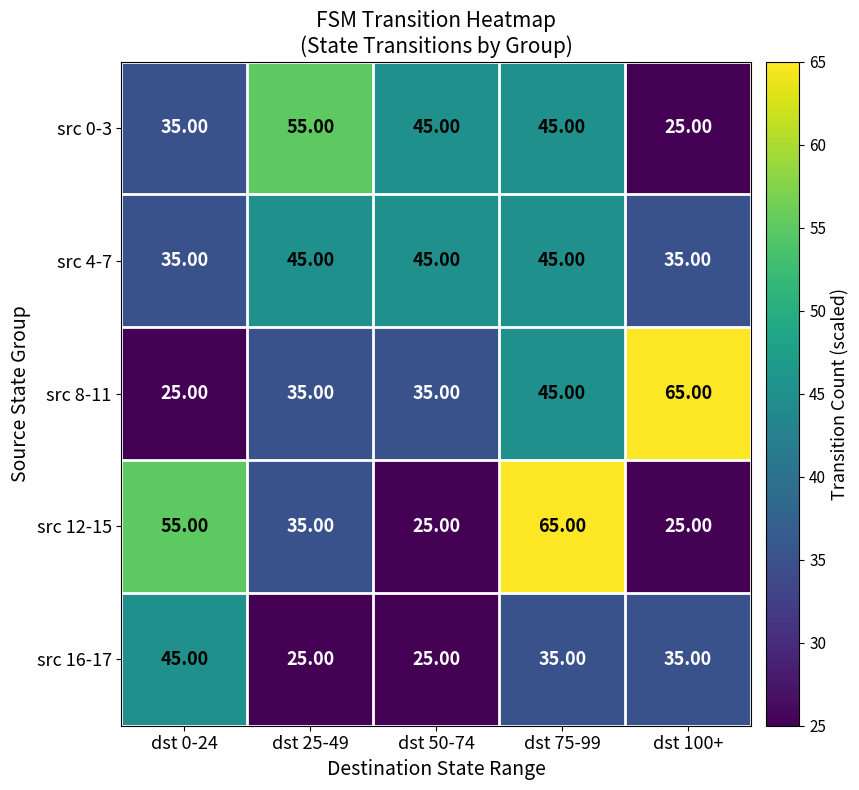

At which category is the sum across all series the highest?

dst 75-99